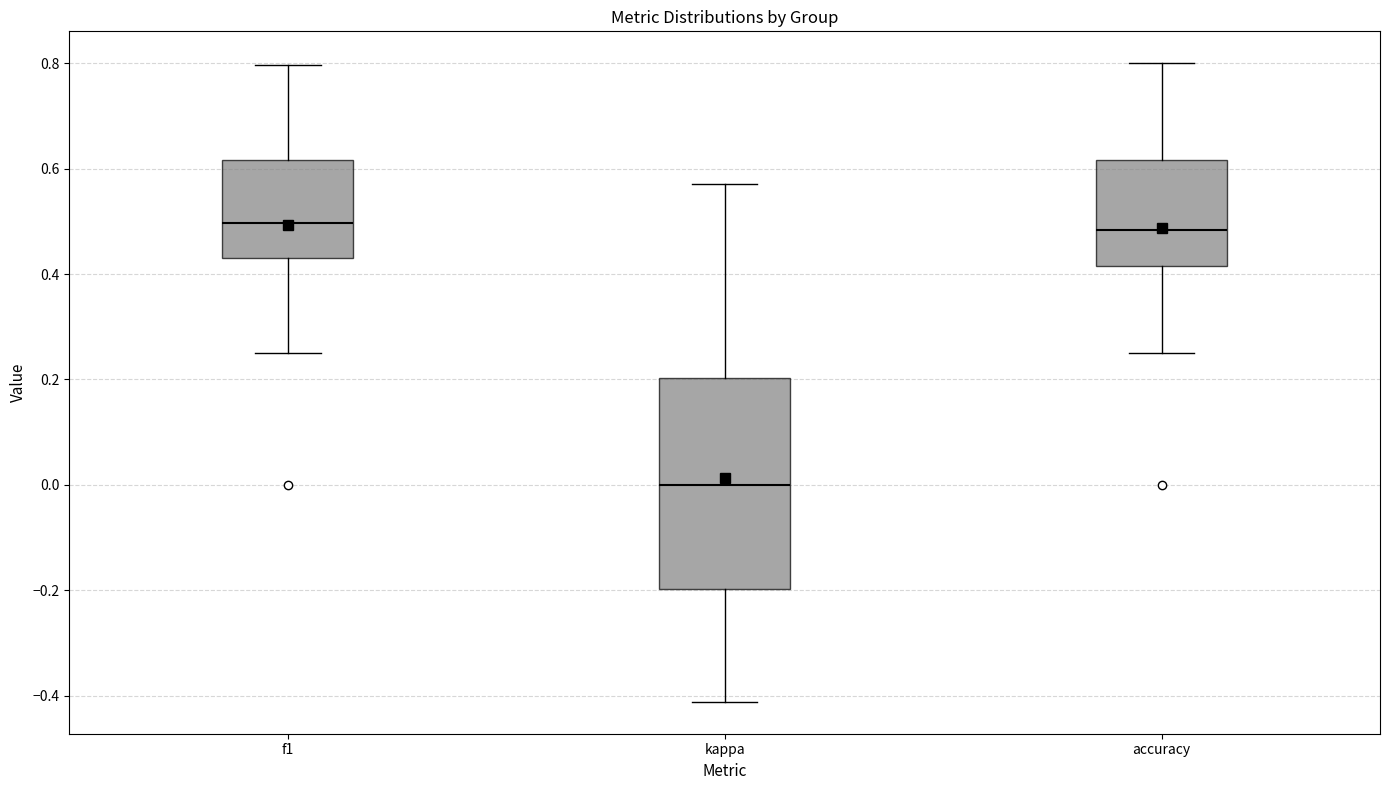

Where does the upper whisker of the box for f1 end on the y-axis? The values are not printed on the chart, so give them approximately, as read against the axis.

0.80